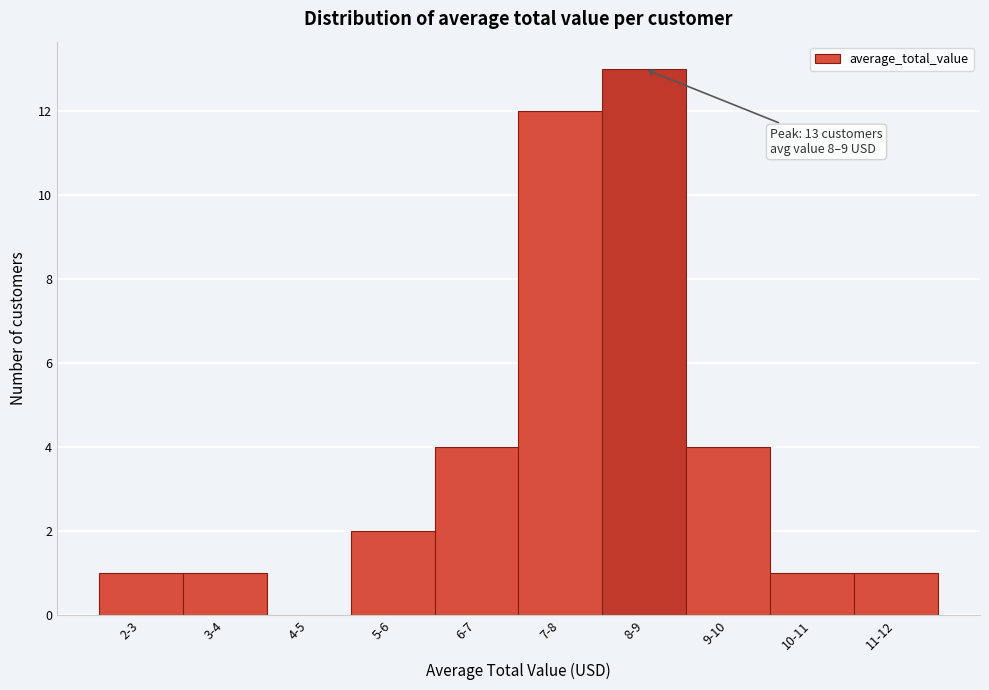

Reading left to right, list all the values displayed in this chart.

2-3=1	3-4=1	4-5=0	5-6=2	6-7=4	7-8=12	8-9=13	9-10=4	10-11=1	11-12=1